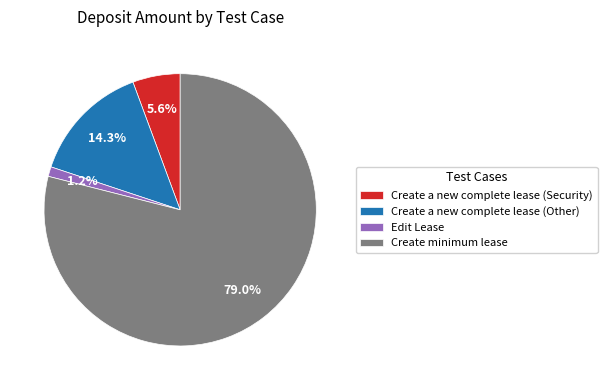

True or false: Edit Lease accounts for 1% of the total.

True